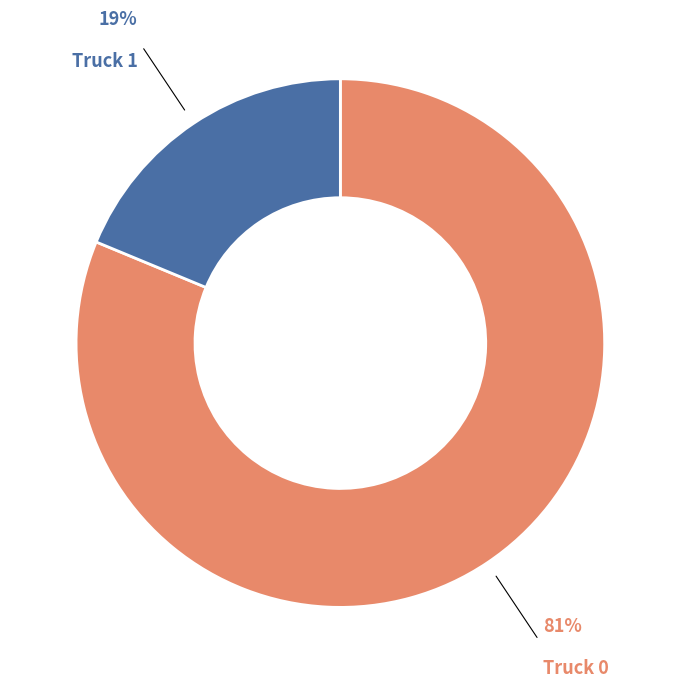

What is the majority slice?

Truck 0